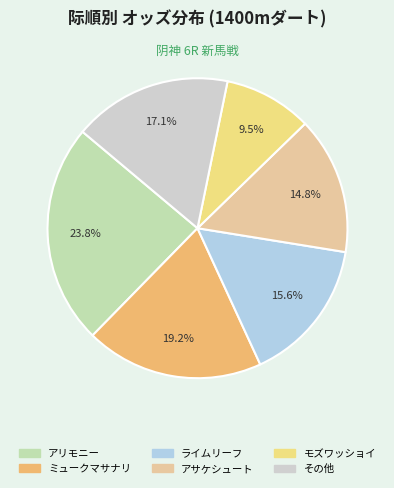

To the nearest percent, what is the average slice percentage?

17%